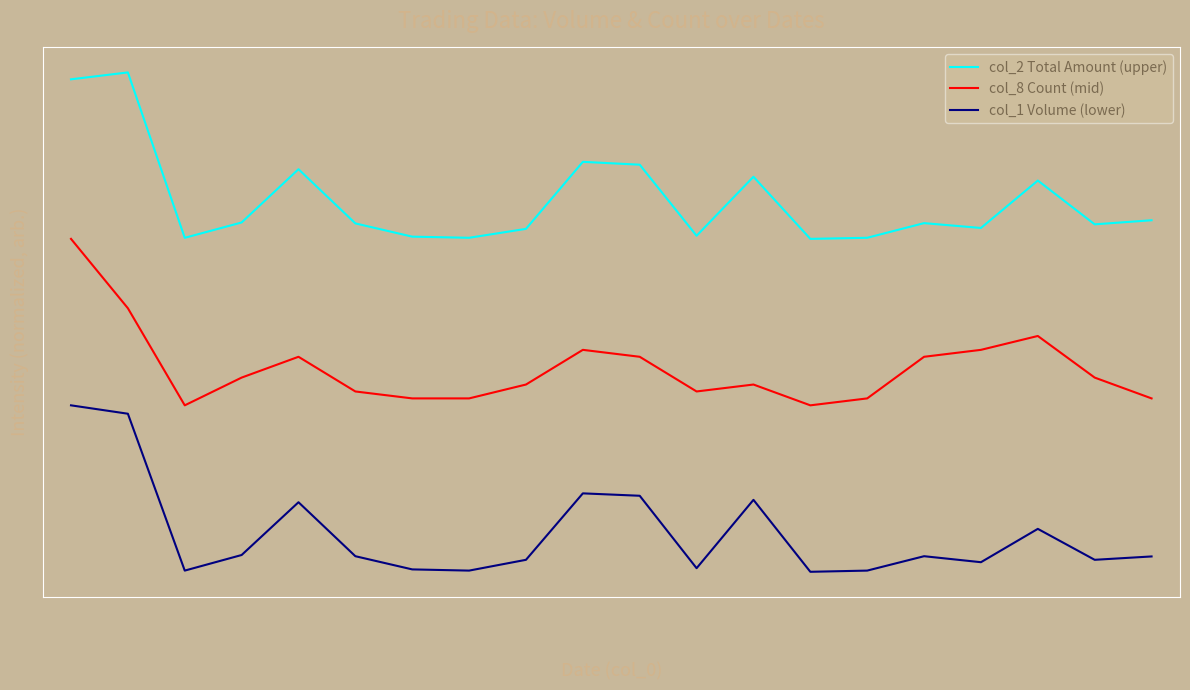

Reading left to right, list all the values displayed in this chart.

col_2 Total Amount (upper): 102/01/09=3.0	102/01/10=3.0	102/01/11=2.0	102/01/14=2.1	102/01/15=2.4	102/01/16=2.1	102/01/18=2.0	102/01/21=2.0	102/01/22=2.1	102/01/23=2.5	102/01/24=2.4	102/01/25=2.0	102/01/28=2.4	102/01/29=2.0	102/01/30=2.0	102/01/31=2.1	102/02/01=2.1	102/02/04=2.4	102/02/05=2.1	102/02/06=2.1
col_8 Count (mid): 102/01/09=2.0	102/01/10=1.6	102/01/11=1.0	102/01/14=1.2	102/01/15=1.3	102/01/16=1.1	102/01/18=1.0	102/01/21=1.0	102/01/22=1.1	102/01/23=1.3	102/01/24=1.3	102/01/25=1.1	102/01/28=1.1	102/01/29=1.0	102/01/30=1.0	102/01/31=1.3	102/02/01=1.3	102/02/04=1.4	102/02/05=1.2	102/02/06=1.0
col_1 Volume (lower): 102/01/09=1.0	102/01/10=0.9	102/01/11=0.0	102/01/14=0.1	102/01/15=0.4	102/01/16=0.1	102/01/18=0.0	102/01/21=0.0	102/01/22=0.1	102/01/23=0.5	102/01/24=0.5	102/01/25=0.0	102/01/28=0.4	102/01/29=0.0	102/01/30=0.0	102/01/31=0.1	102/02/01=0.1	102/02/04=0.3	102/02/05=0.1	102/02/06=0.1